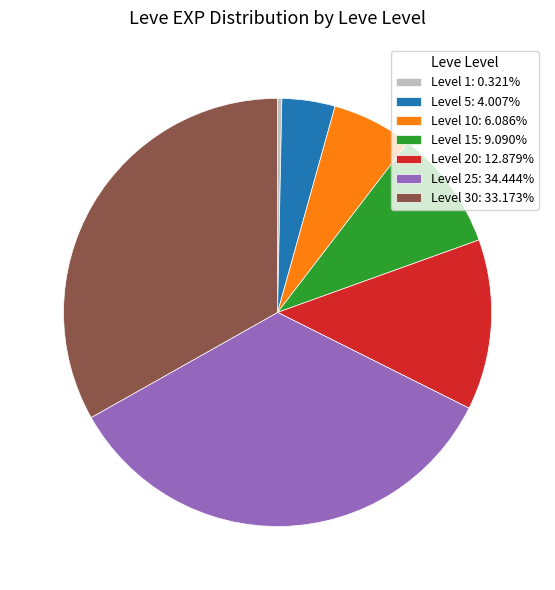

Does any single category account for the majority?

No